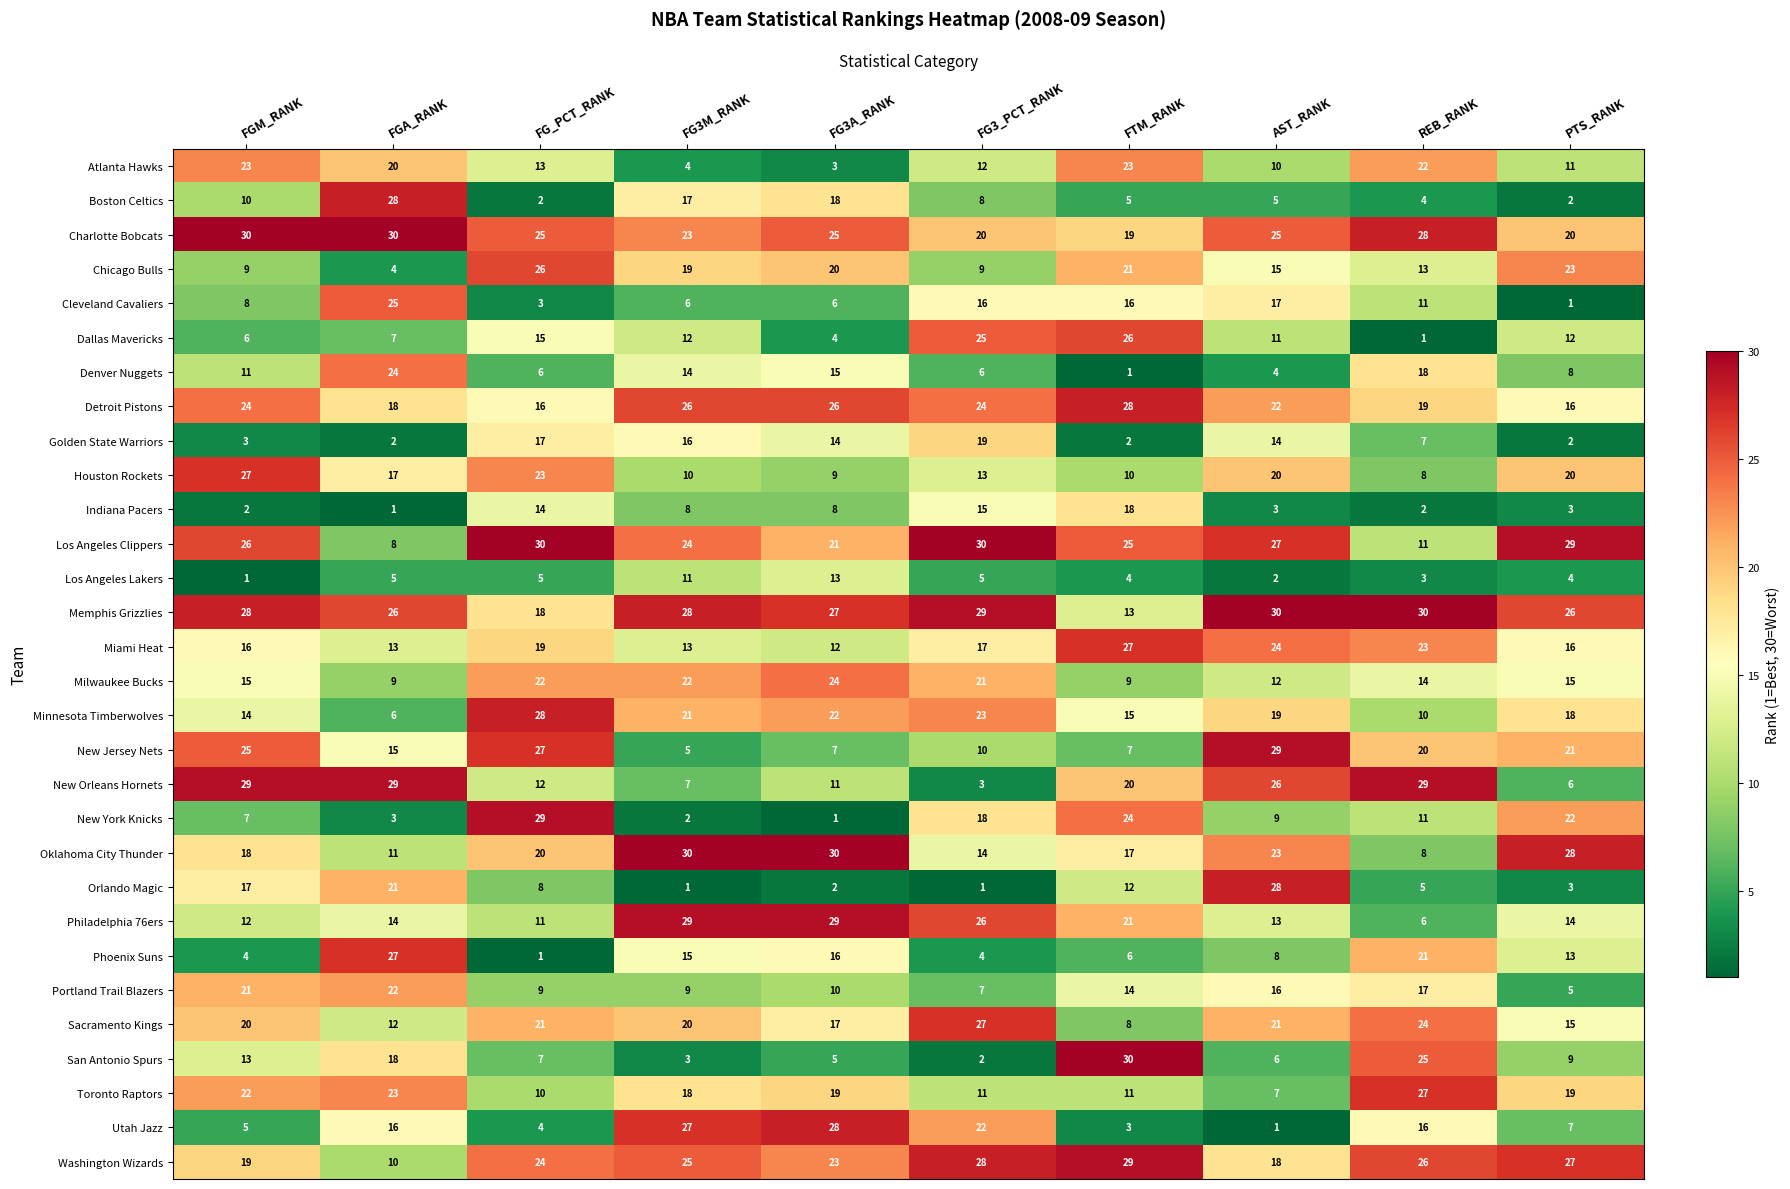

What is the sum of all Minnesota Timberwolves values?

176